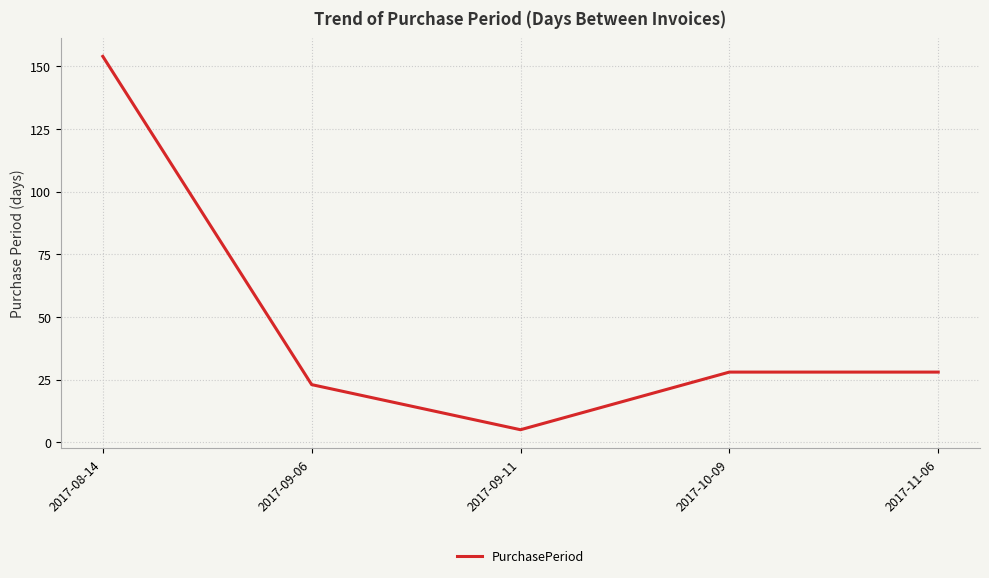

How many values are below 28?

2